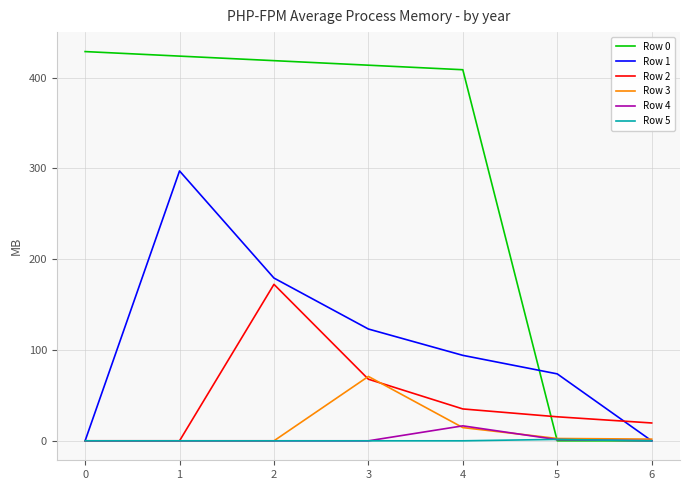

The value of Row 3 at 2 is 0.0. True or false?

True